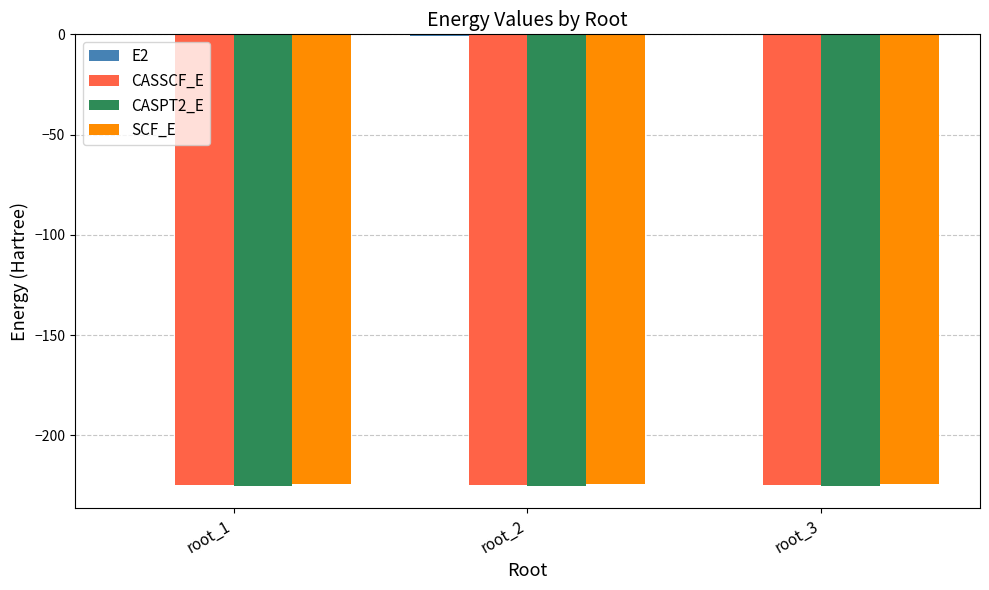

Are the bars horizontal?

No